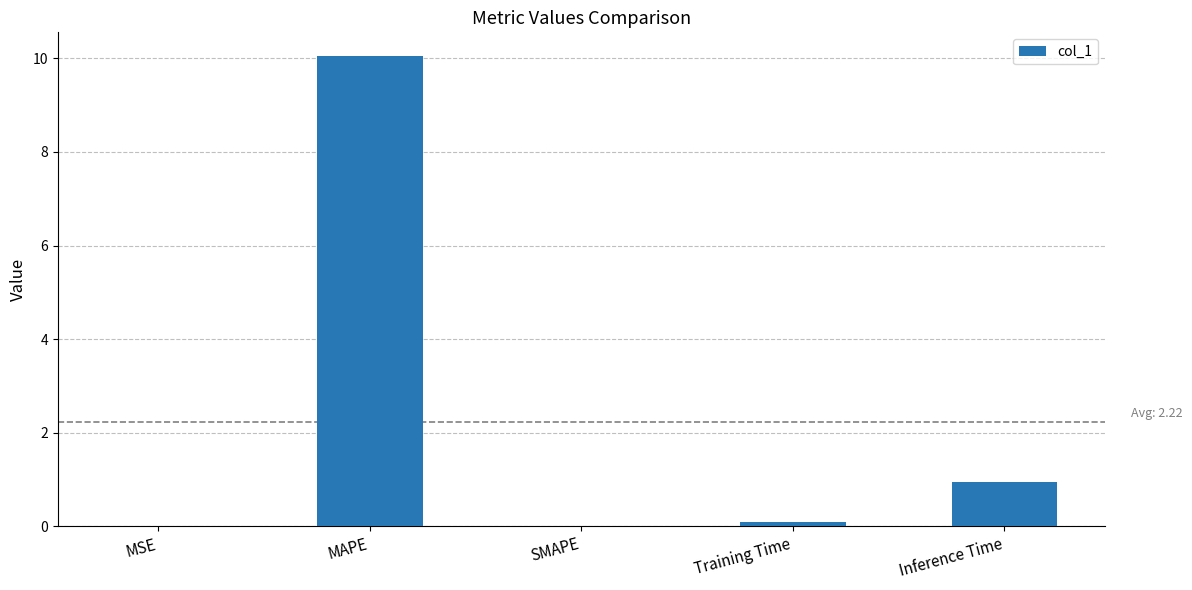

The chart shows a value of -6.2 at SMAPE. True or false?

False